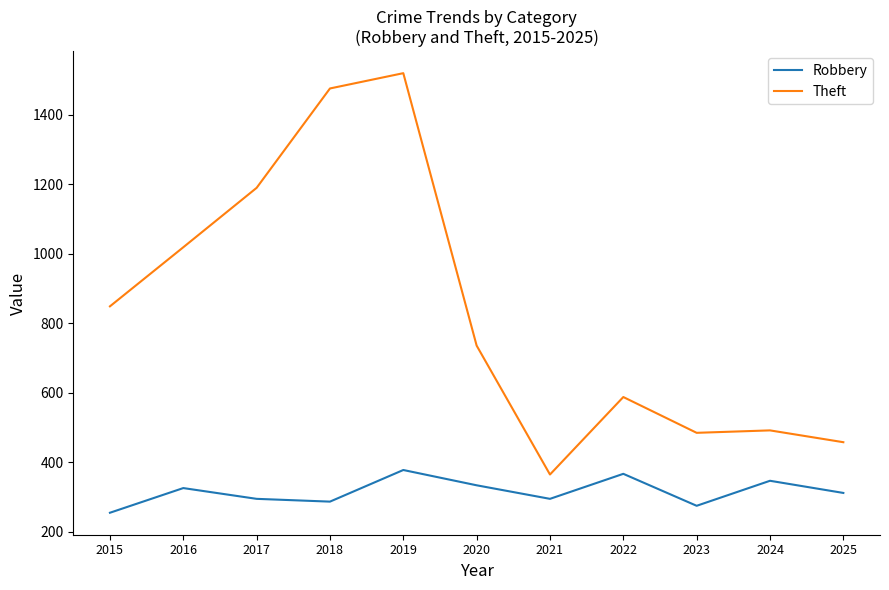

What is the minimum value for Robbery?

255